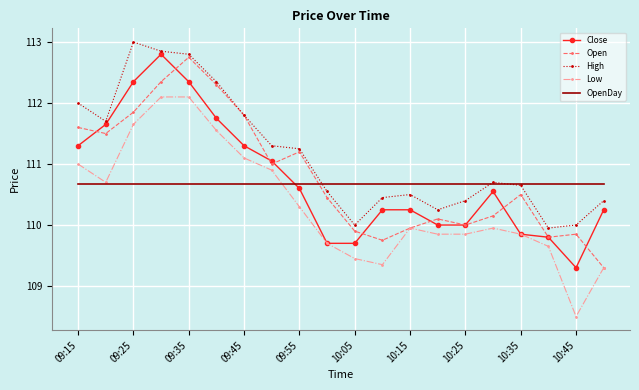

Which series has the largest total across all categories?

High